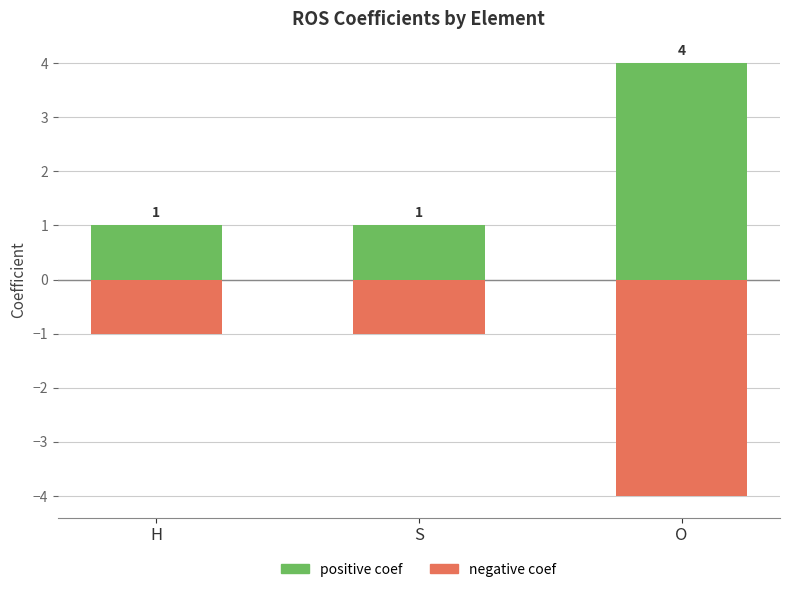

Reading left to right, list all the values displayed in this chart.

negative coef: -1	-1	-4
positive coef: 1	1	4